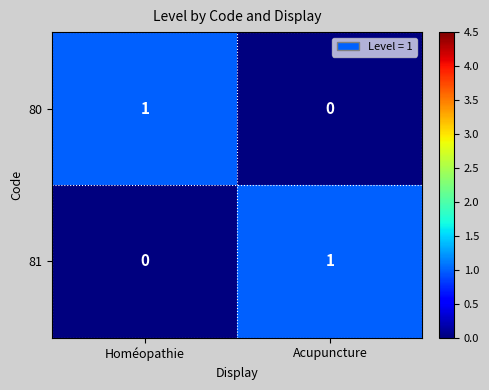

Is the value of 81 at Homéopathie greater than the value of 80 at Homéopathie?

No